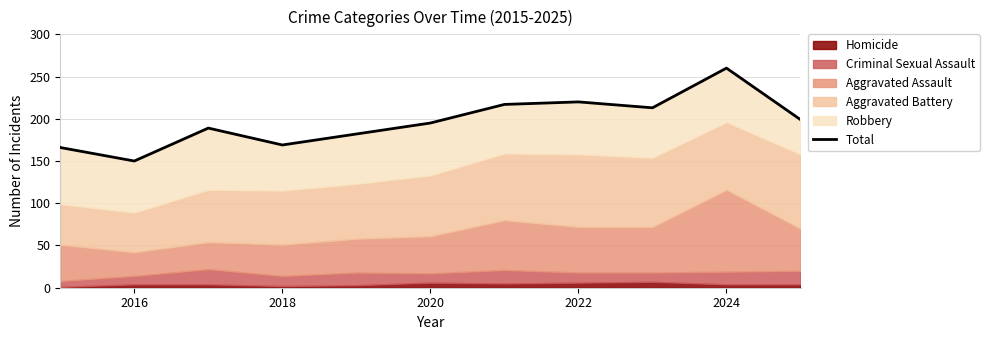

Is it true that the value at 2016 is 224?

False